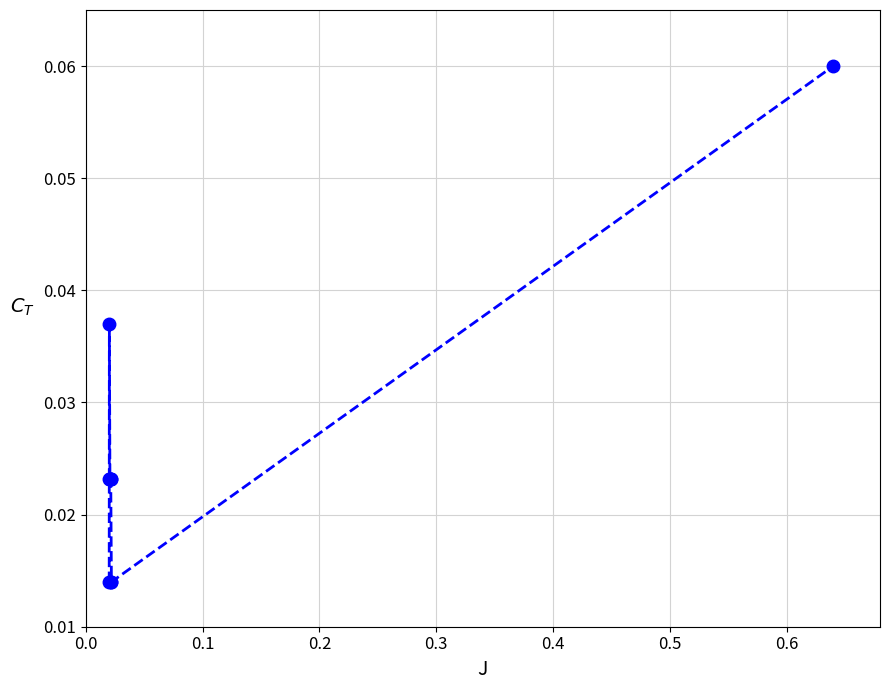

True or false: there are more than 0 points higher than both neighbors.

True